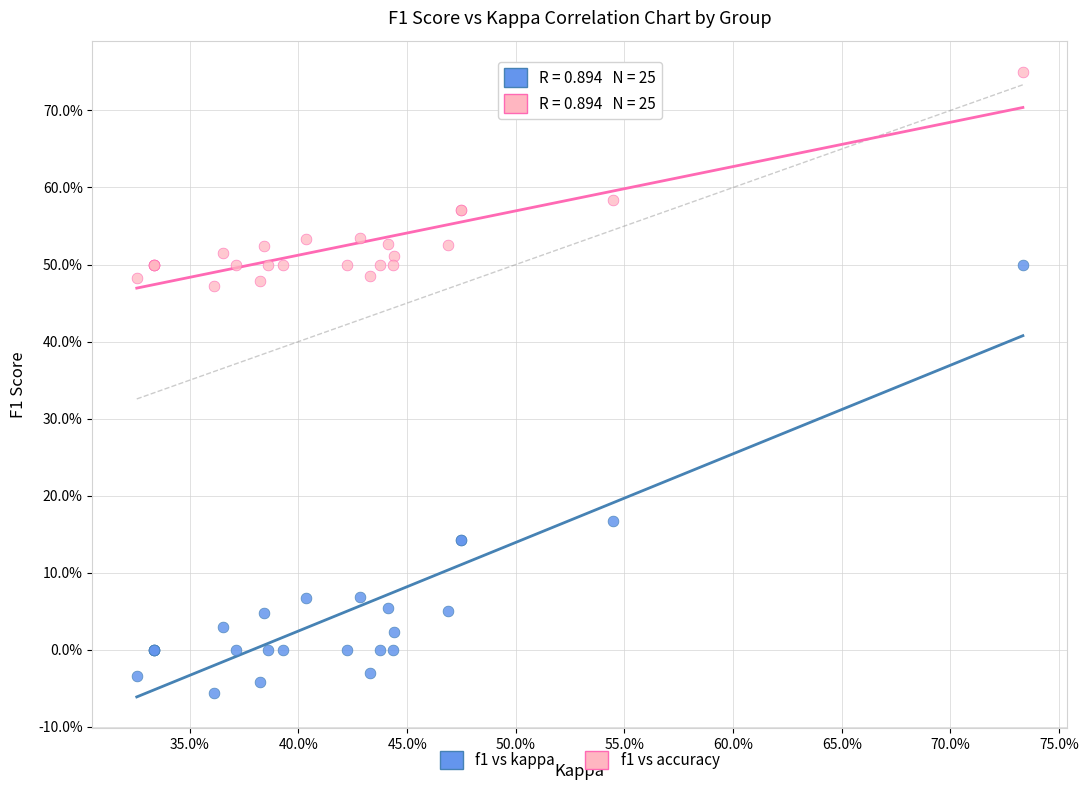

Which series reaches the maximum Y coordinate?

f1 vs accuracy